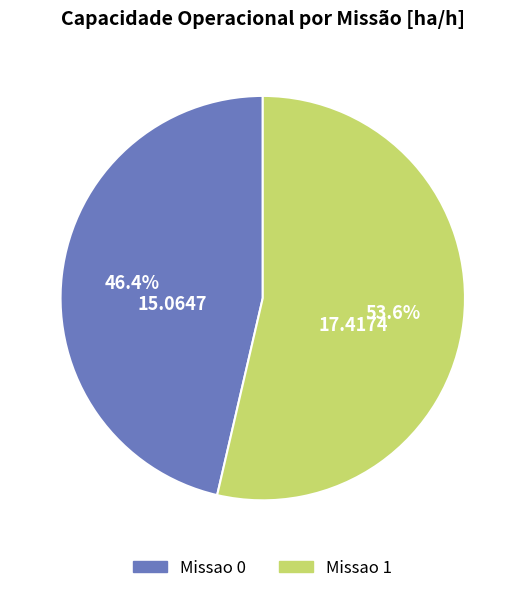

Is there any slice that represents more than half of the pie?

Yes